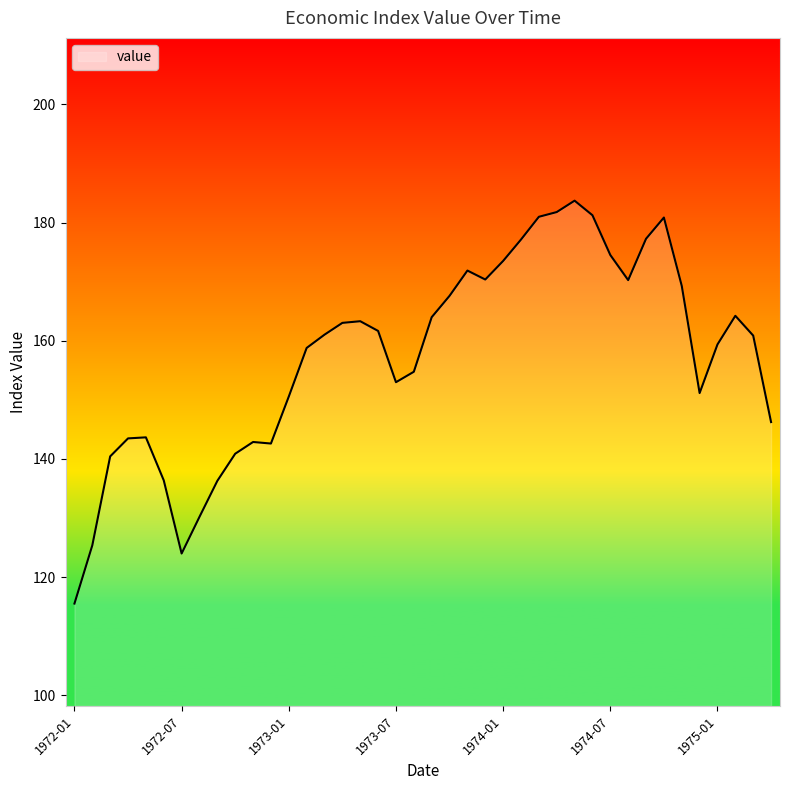

True or false: there are more than 2 points higher than both neighbors.

True